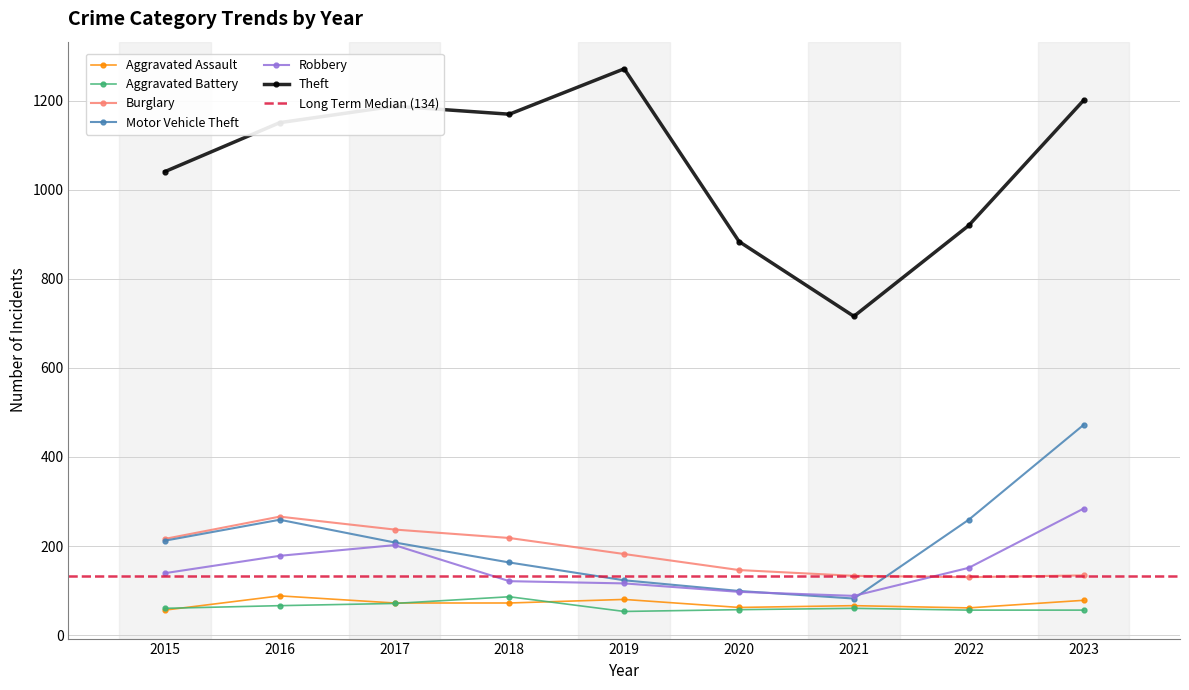

Is it true that Robbery equals 353 at 2017?

False